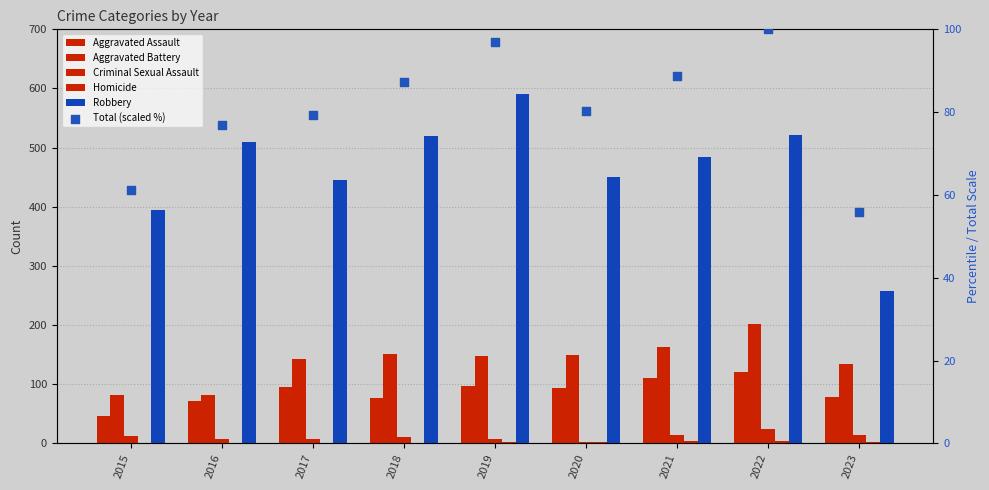

Is the value of Homicide at 2018 greater than the value of Robbery at 2018?

No